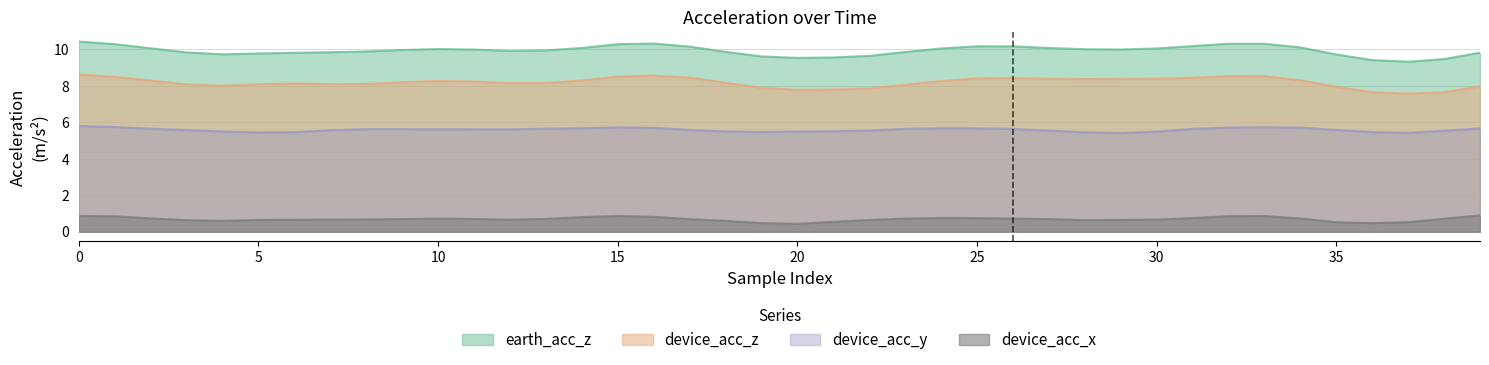

The device_acc_y series shows 7.6 at 30. True or false?

False